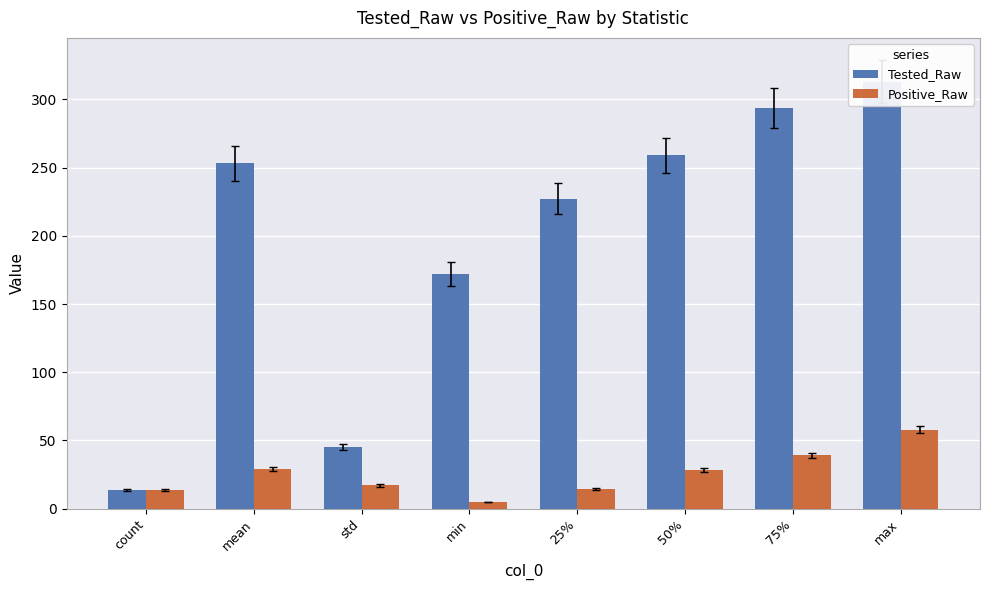

Rank the series by their average value, from lowest to highest.

Positive_Raw, Tested_Raw